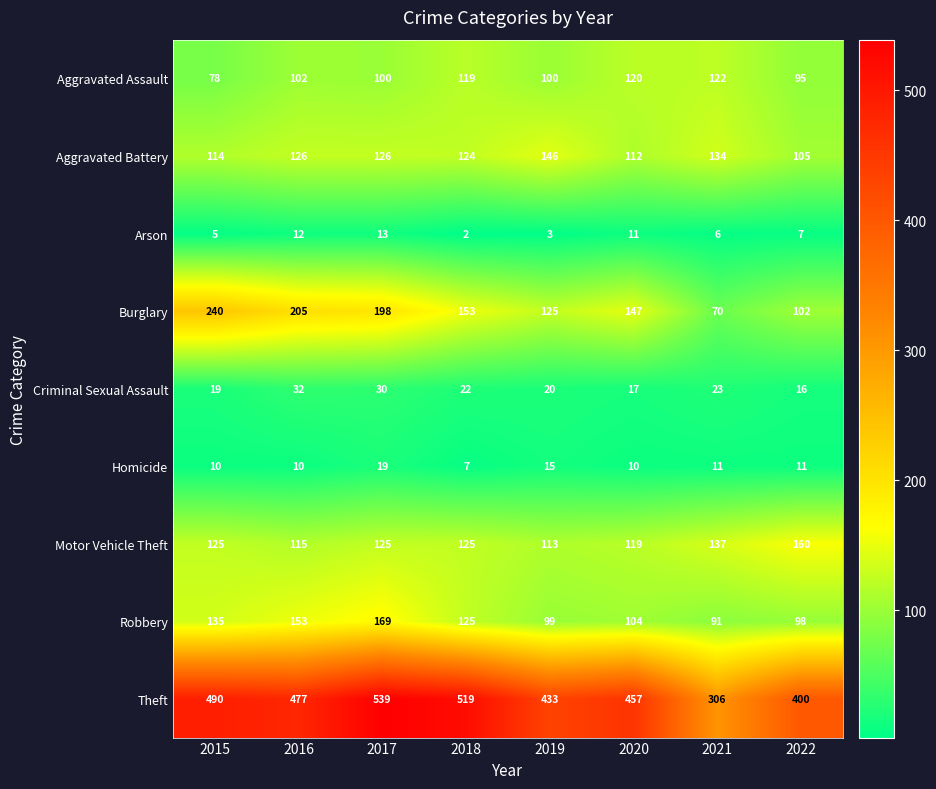

What is the difference between the second highest and second lowest values in the Motor Vehicle Theft series?

22